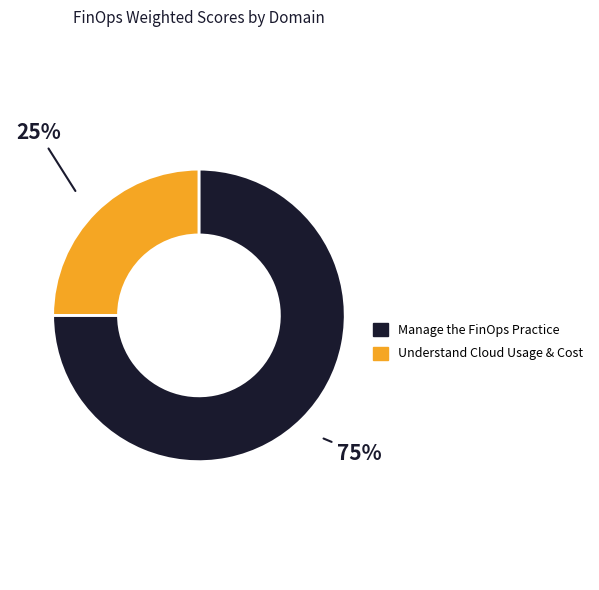

Does any single category account for the majority?

Yes